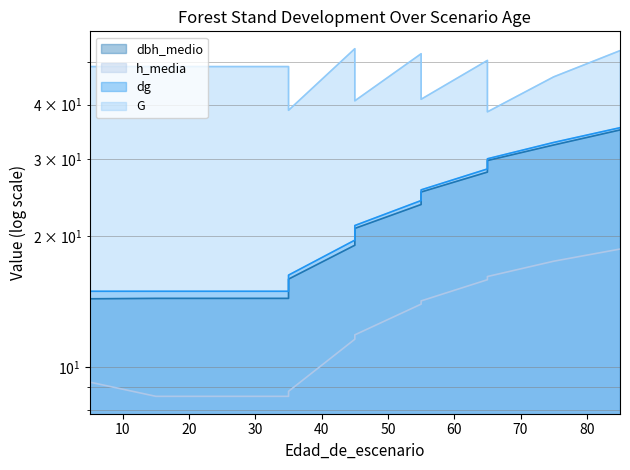

How many values in the dbh_medio series are below 20?

6